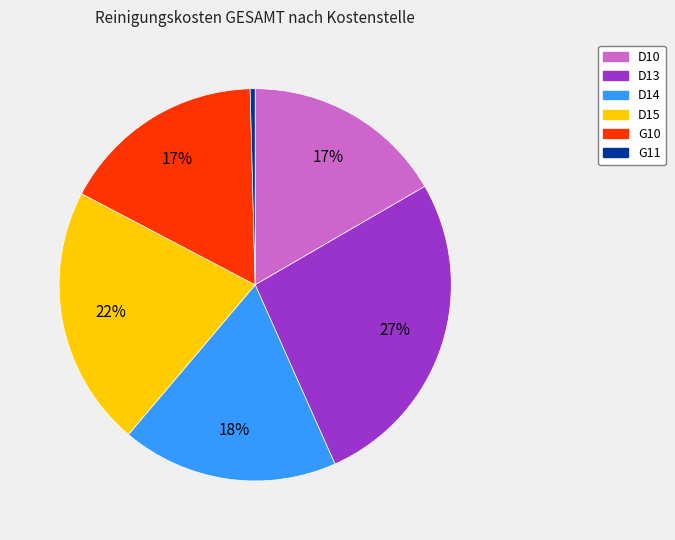

Does G10 represent more than half of the total?

No